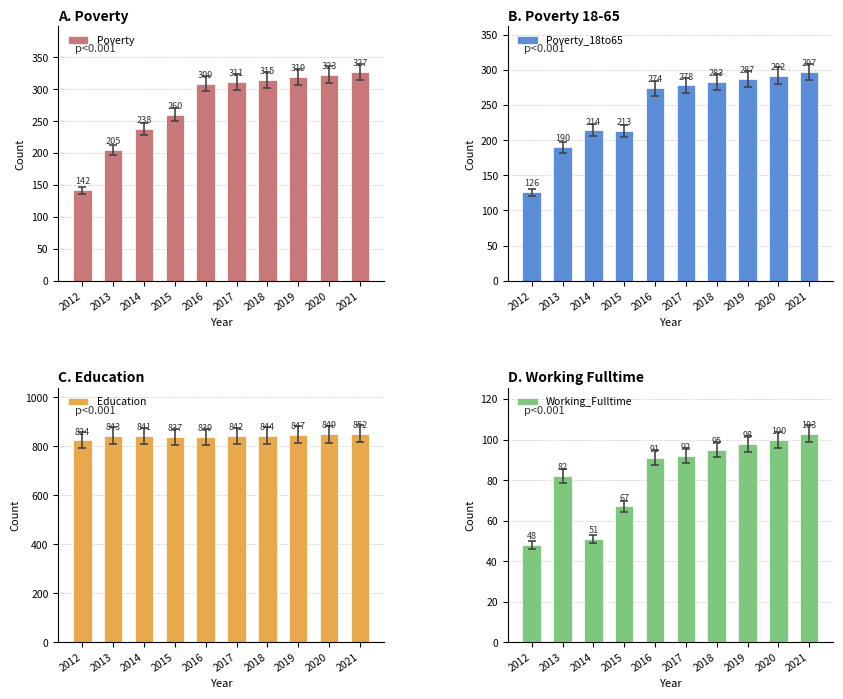

Where is Working_Fulltime nearest to the value 75?

2013